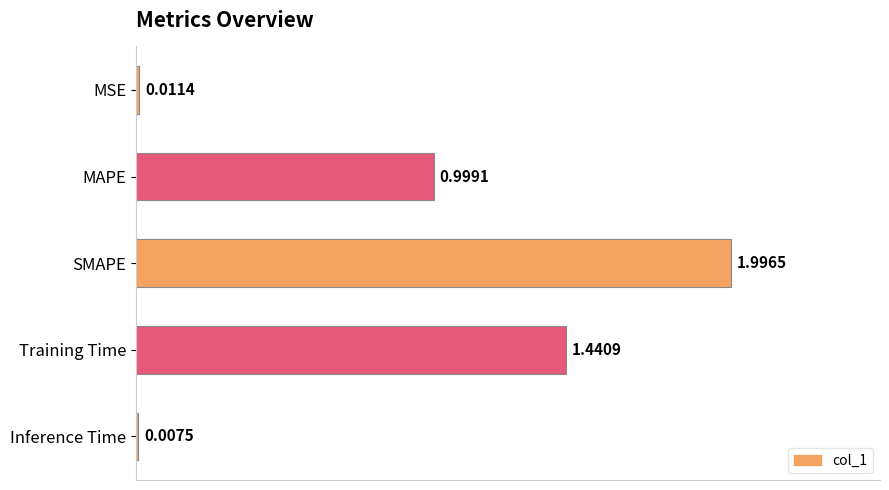

How many distinct data groups are displayed?

1